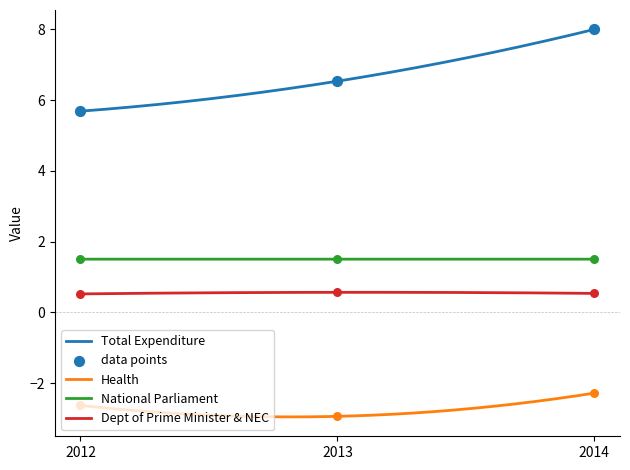

What is the total value across all series at 2012?

5.1